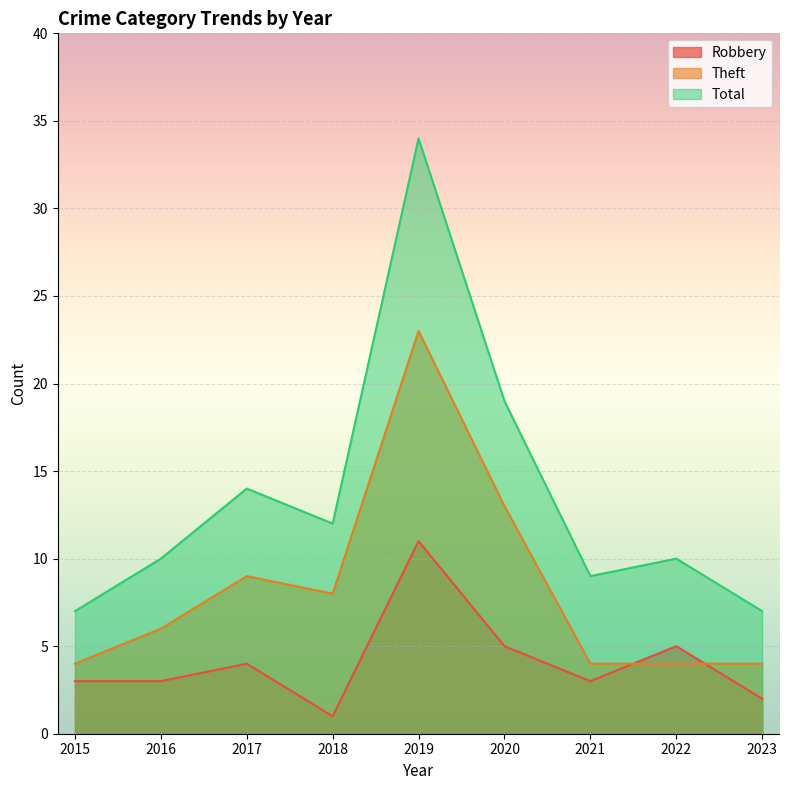

Reading right to left, extract all data points from this chart.

Robbery: 2	5	3	5	11	1	4	3	3
Theft: 4	4	4	13	23	8	9	6	4
Total: 7	10	9	19	34	12	14	10	7